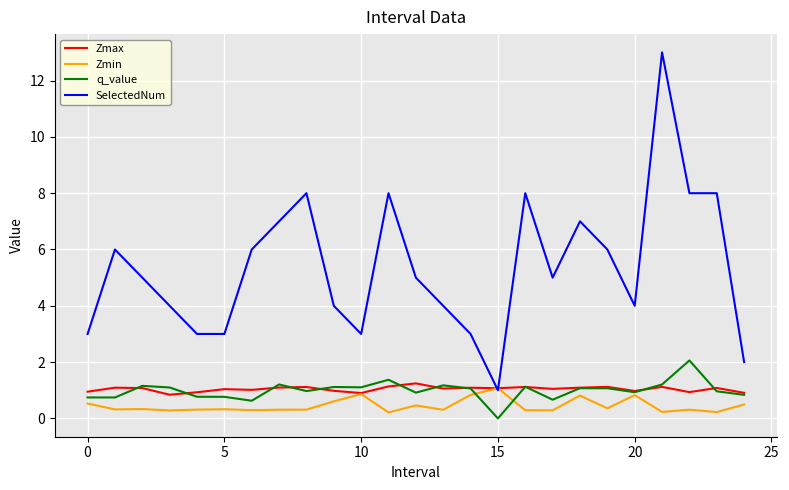

What is the minimum value for SelectedNum?

1.0